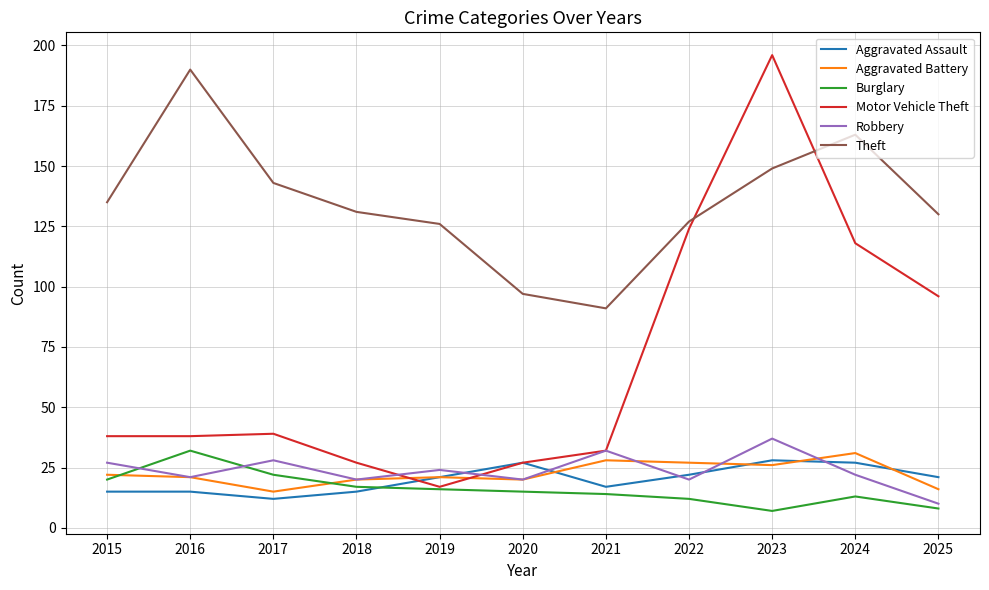

True or false: Theft has a value of 208 at 2022.

False